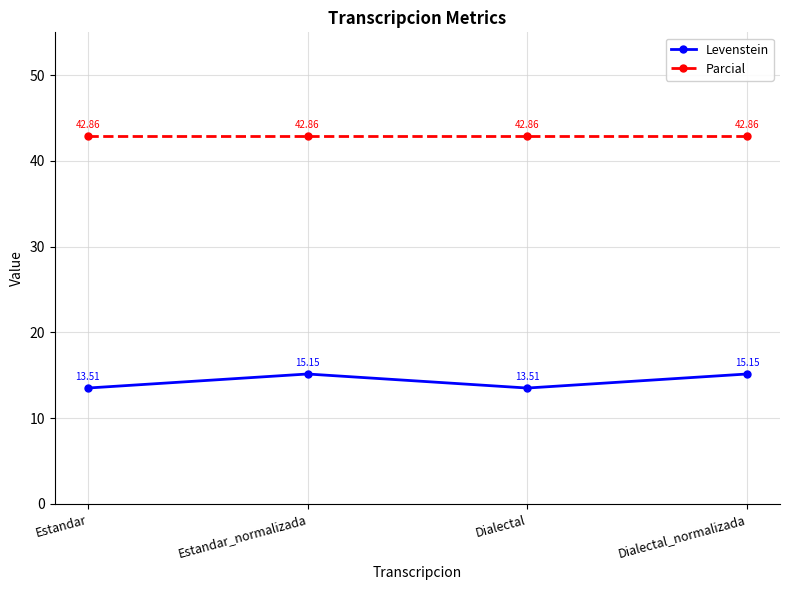

Reading left to right, what are all the values shown in this chart?

Levenstein: 13.5	15.2	13.5	15.2
Parcial: 42.9	42.9	42.9	42.9